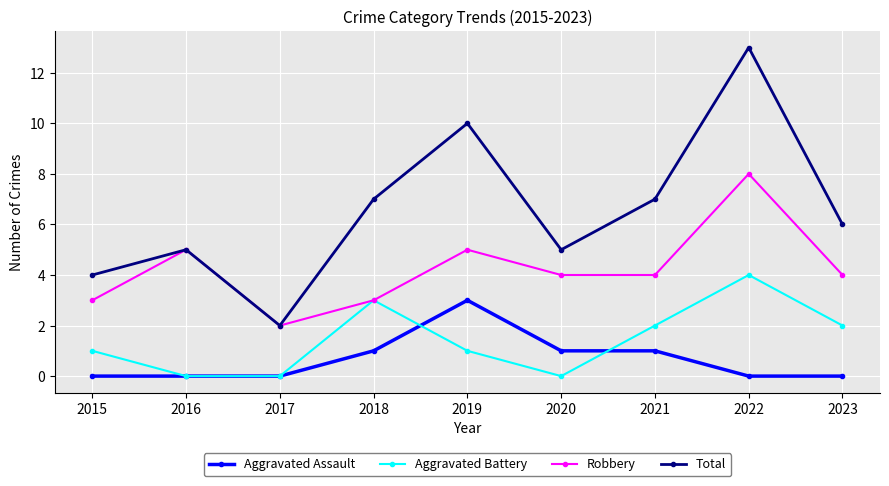

Which series has the largest total across all categories?

Total